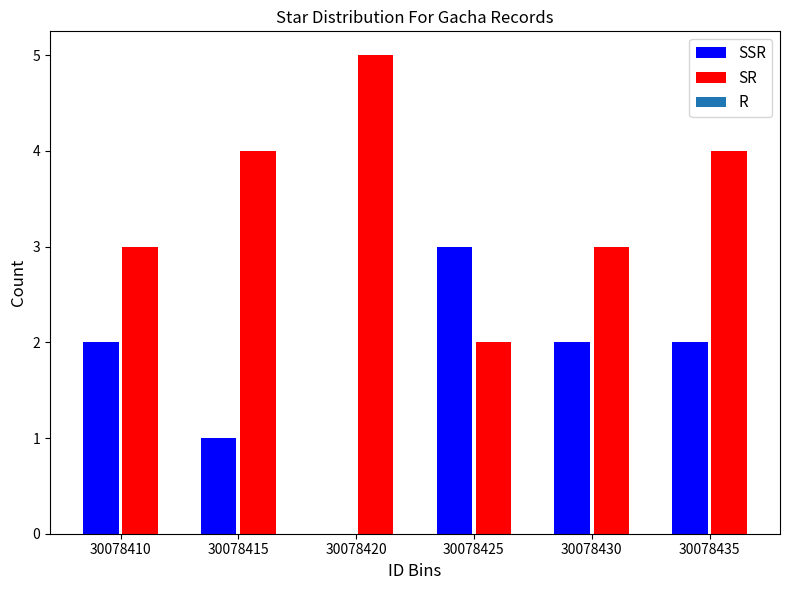

Reading left to right, list all the values displayed in this chart.

SSR: 30078410=2	30078415=1	30078420=0	30078425=3	30078430=2	30078435=2
SR: 30078410=3	30078415=4	30078420=5	30078425=2	30078430=3	30078435=4